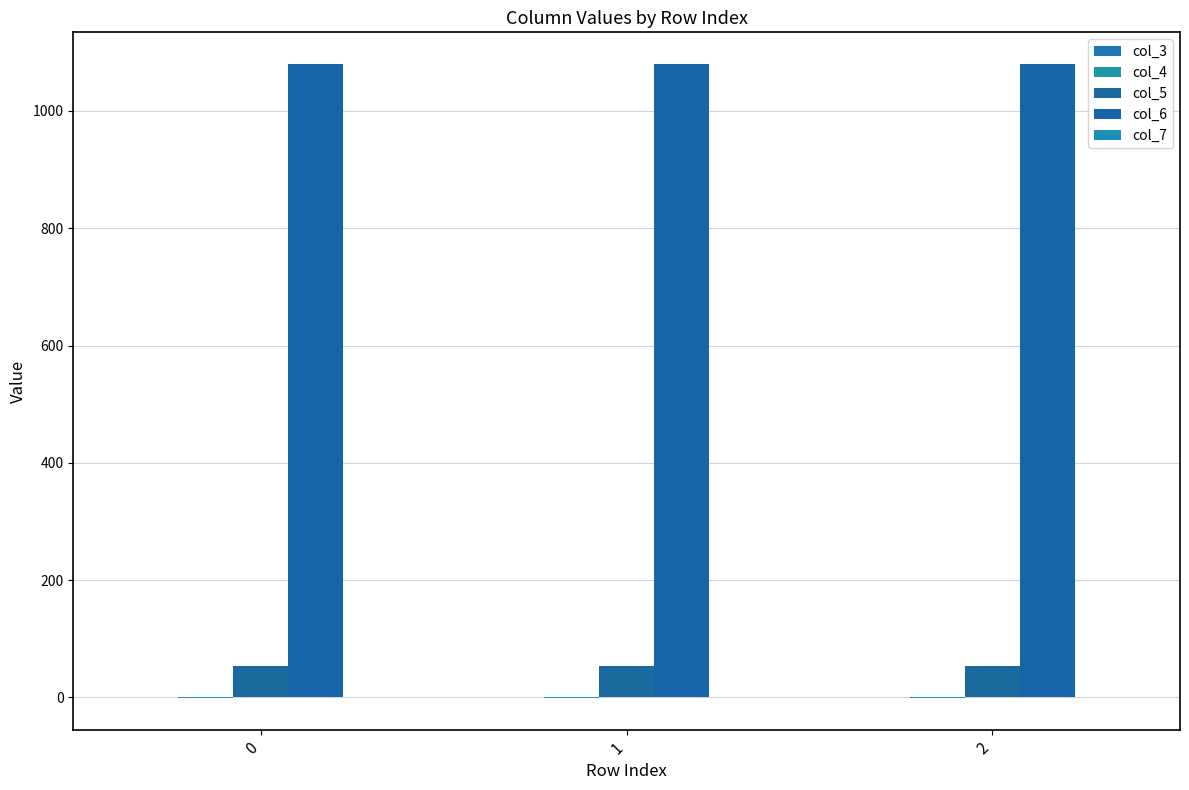

How many series are shown in this chart?

3